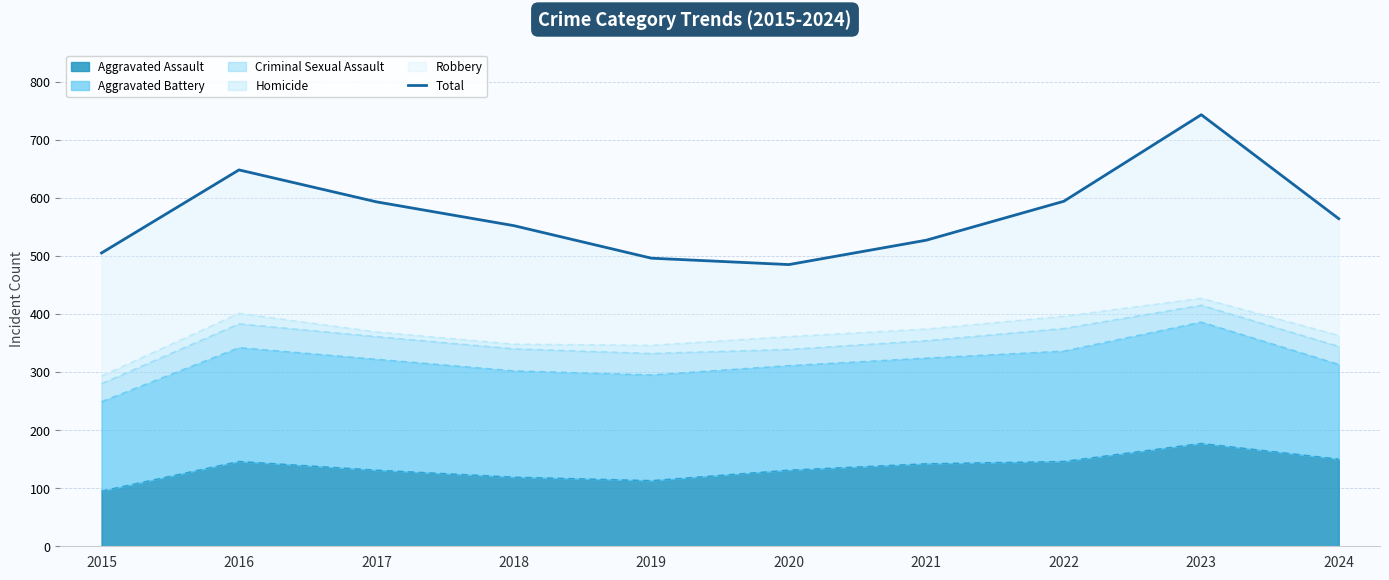

At which category does the chart reach its peak across all series?

2023